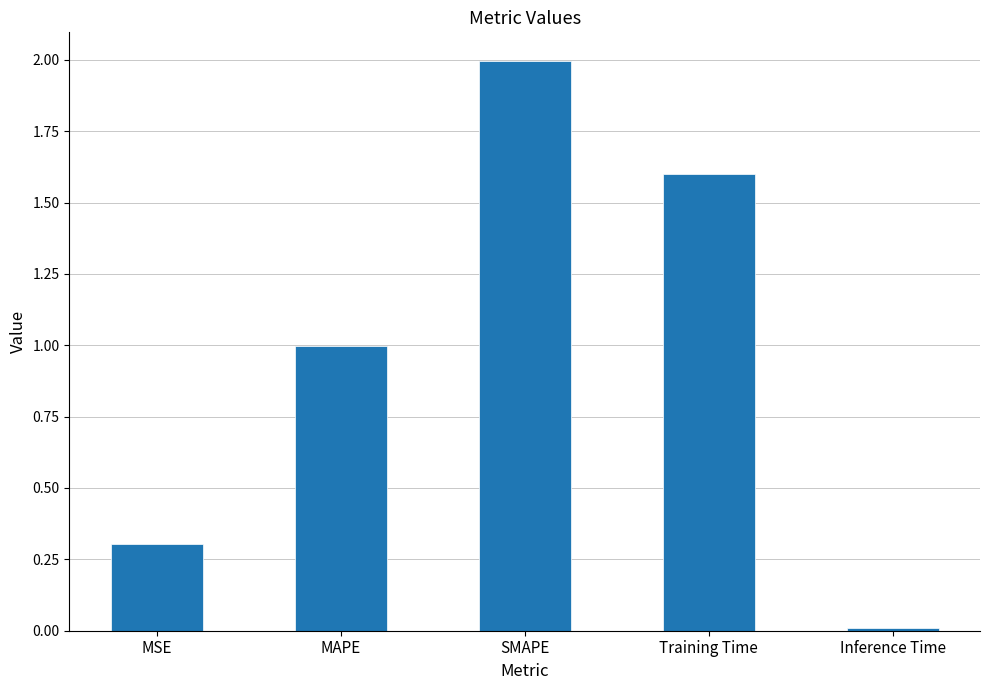

What is the change in value from MAPE to Training Time?

+0.6